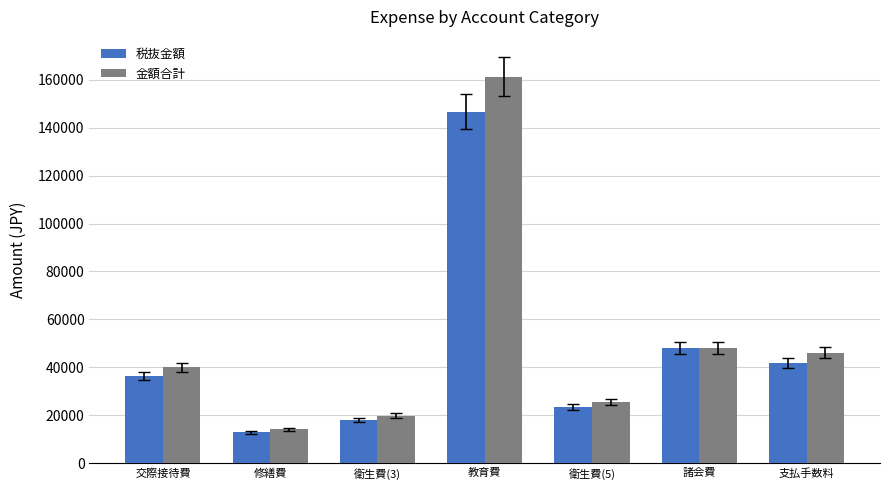

What is the value of the 金額合計 bar at the 7th from the left?

46200